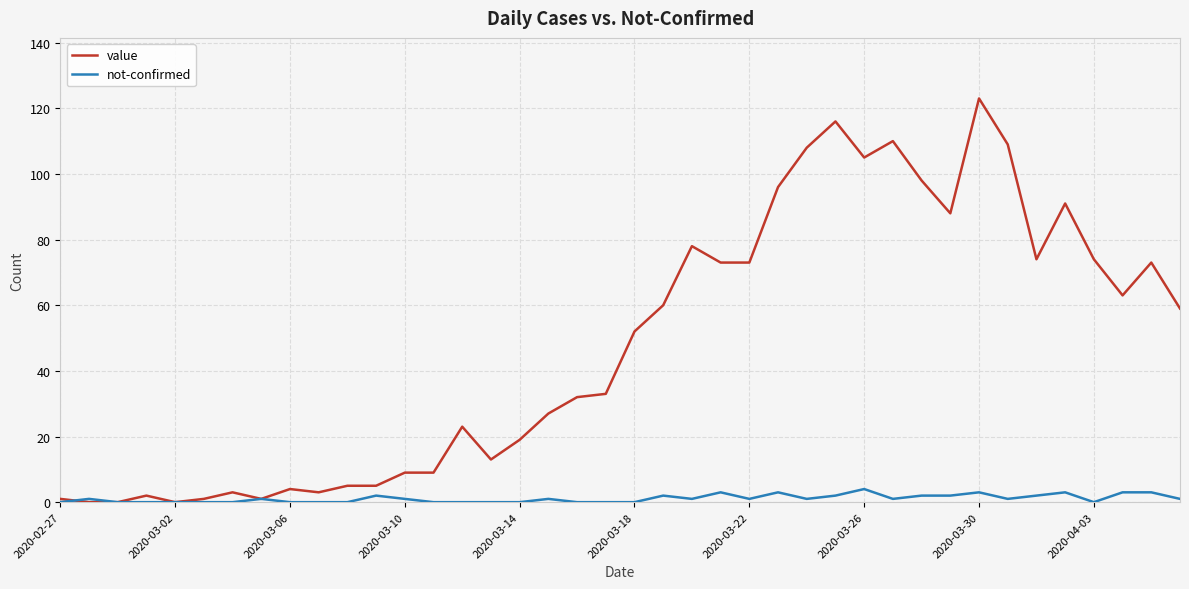

Which series has the largest range (max minus min)?

value